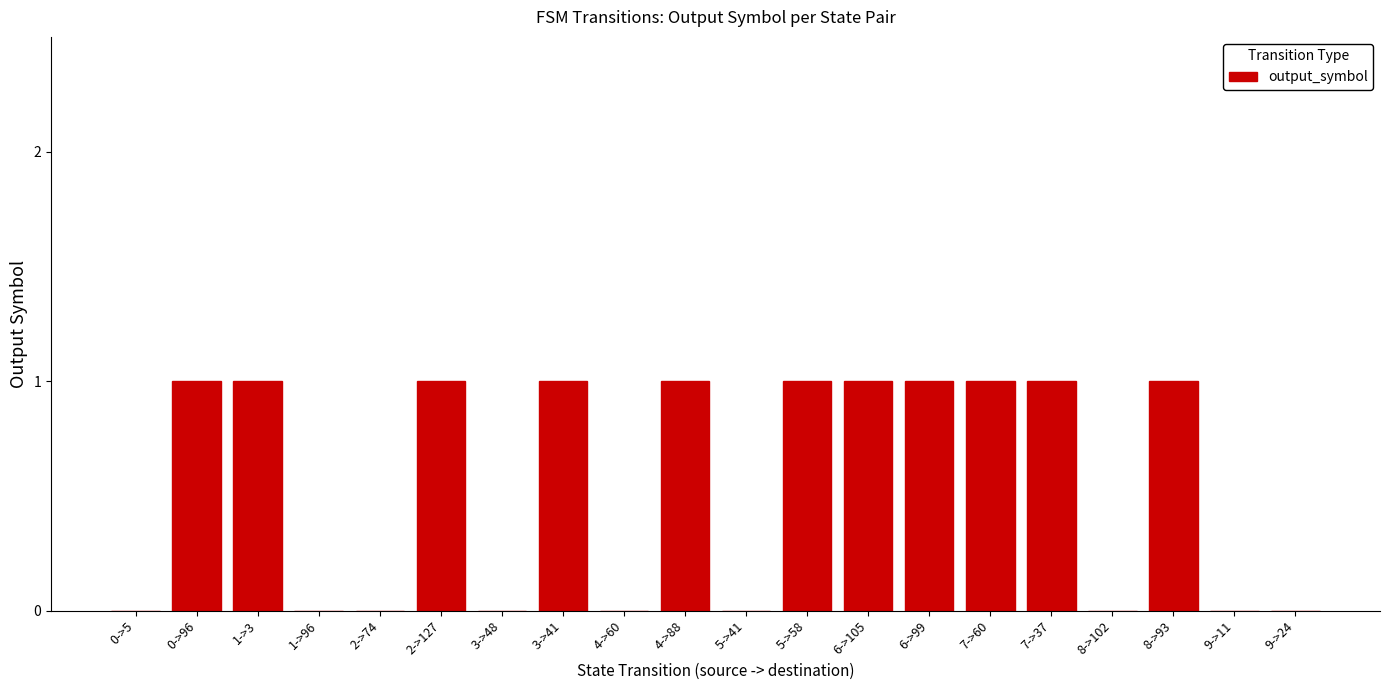

What is the sum of all values?

11